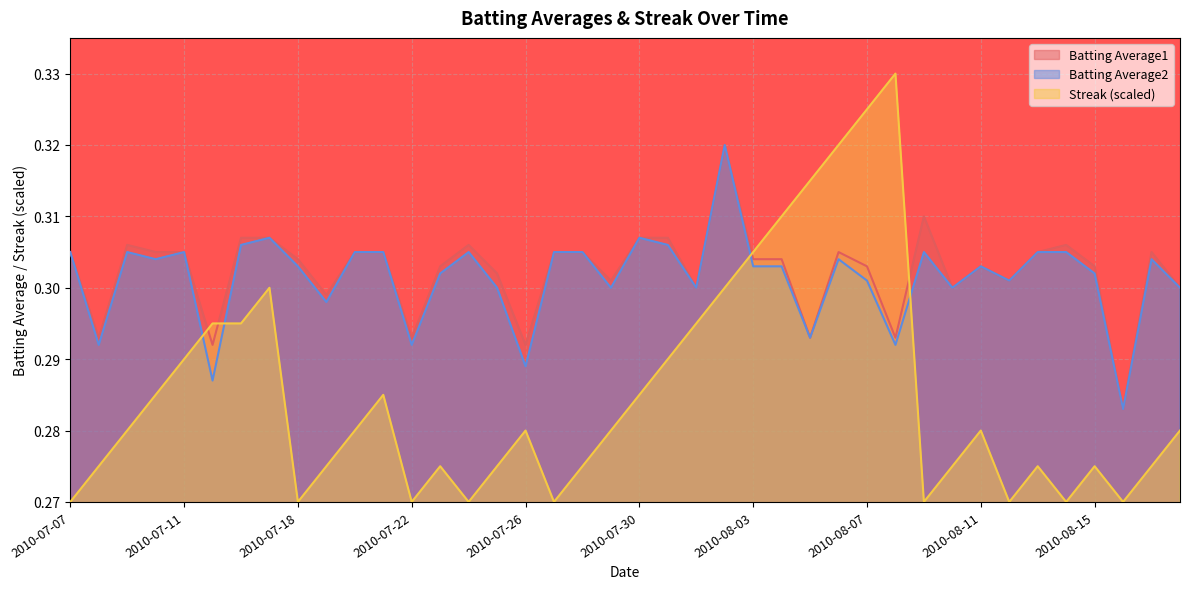

True or false: Batting Average2 and Batting Average1 cross at least once.

False